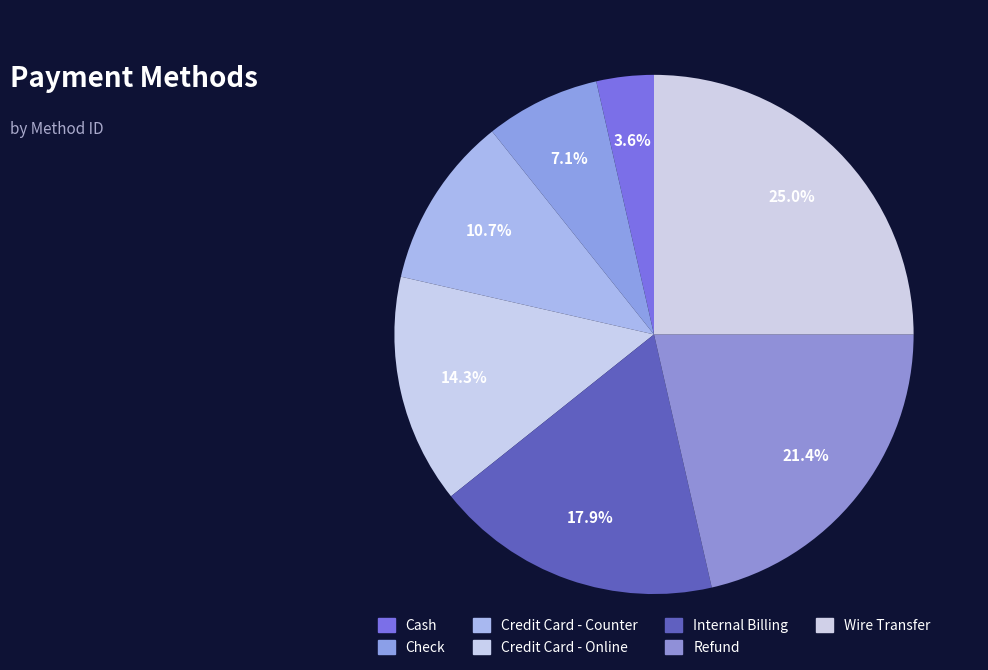

How many slices are in this pie chart?

7